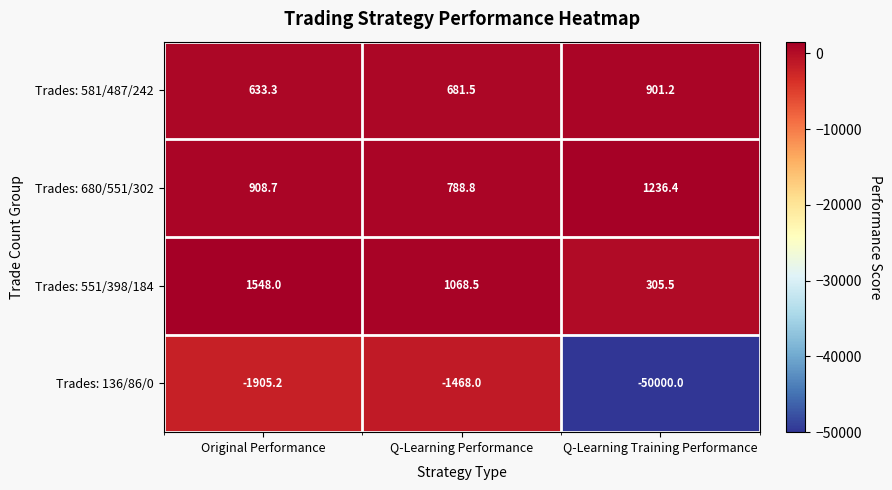

What is the spread (max minus min) of values at Original Performance?

3453.2